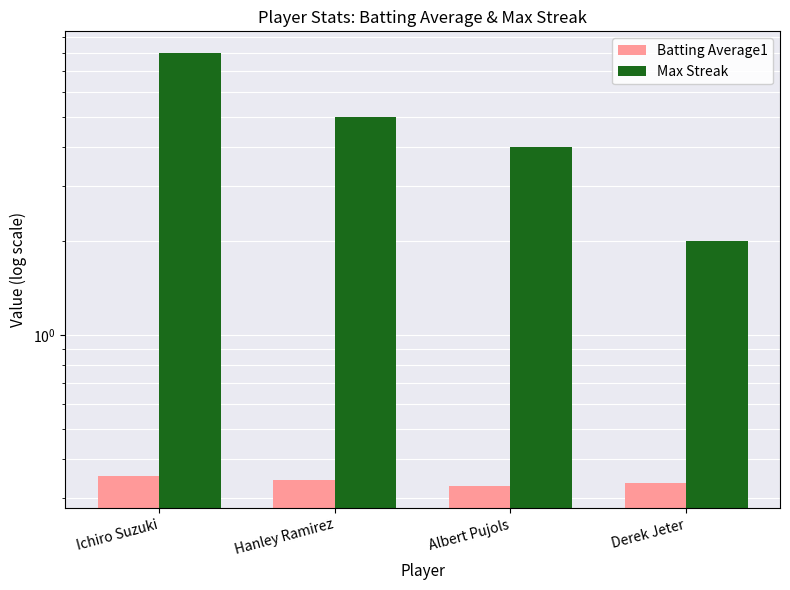

Is it true that Max Streak equals 4.0 at Albert Pujols?

True